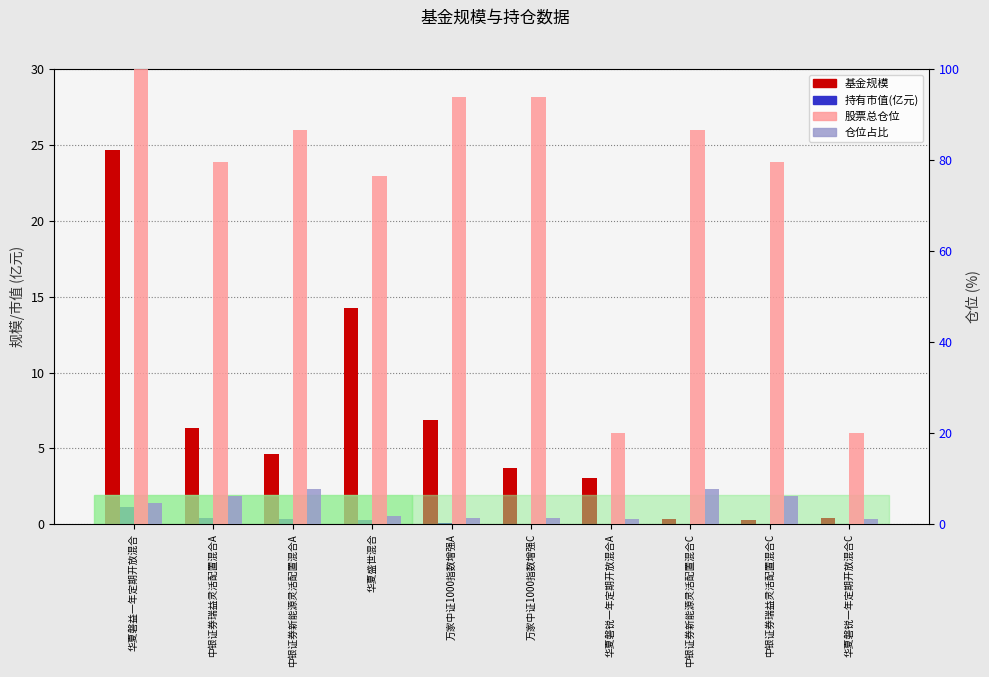

Which category has the highest value in the 股票总仓位 series?

华夏磐益一年定期开放混合